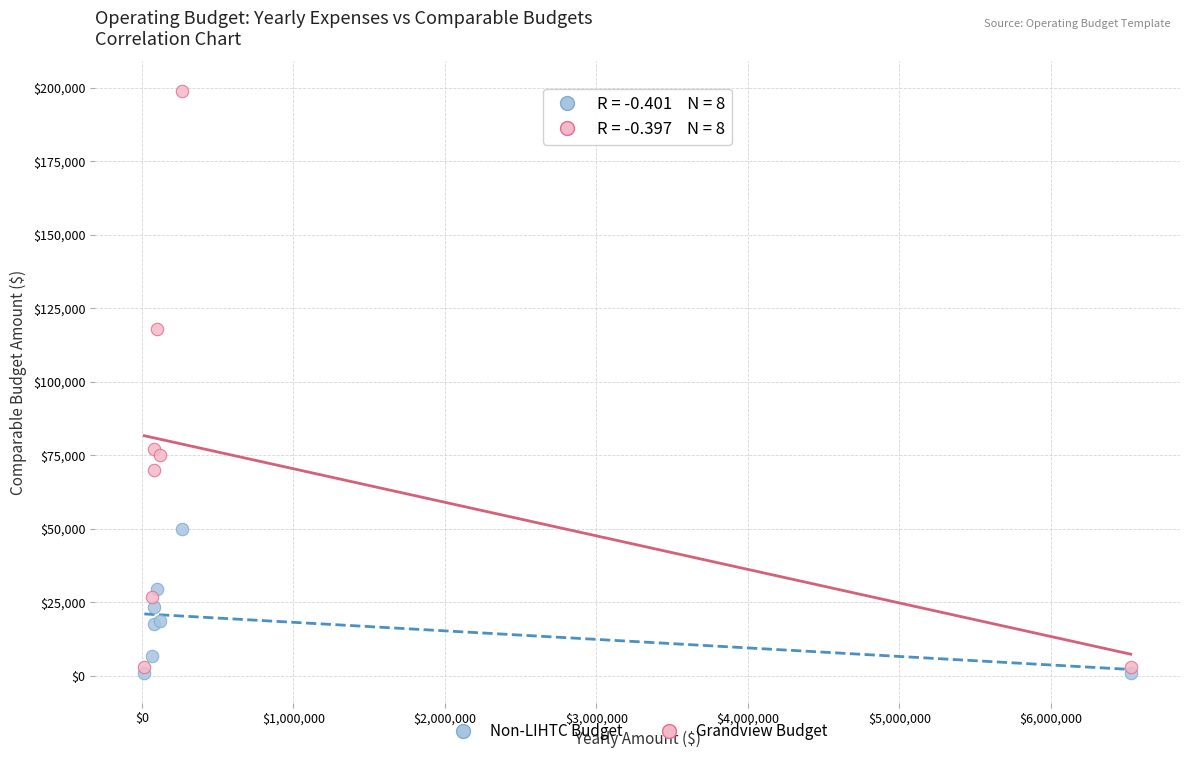

In the Grandview Budget series, what Y value is closest to 101000?

118000.0